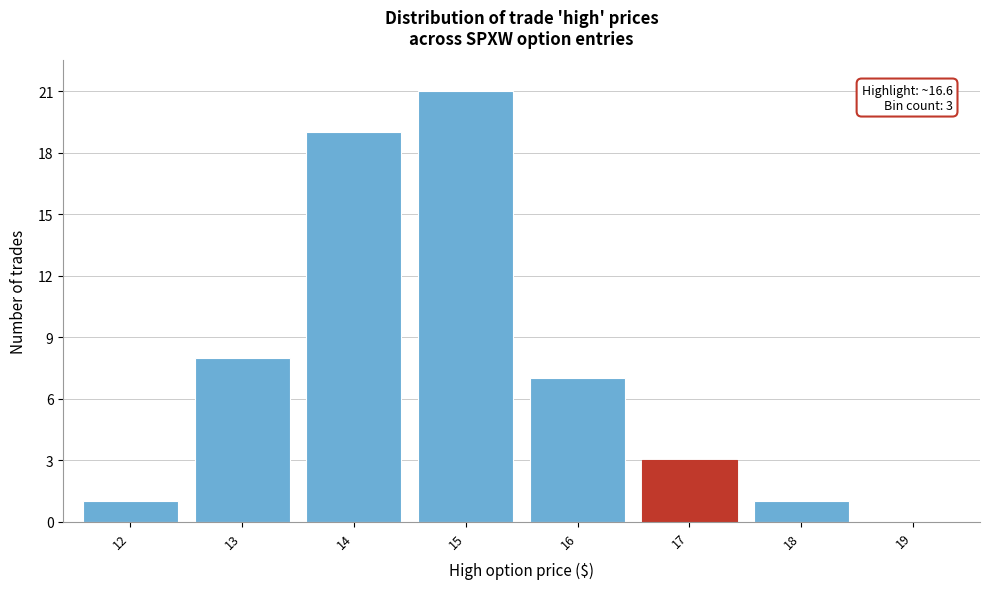

Reading left to right, list all the values displayed in this chart.

12=1	13=8	14=19	15=21	16=7	17=3	18=1	19=0